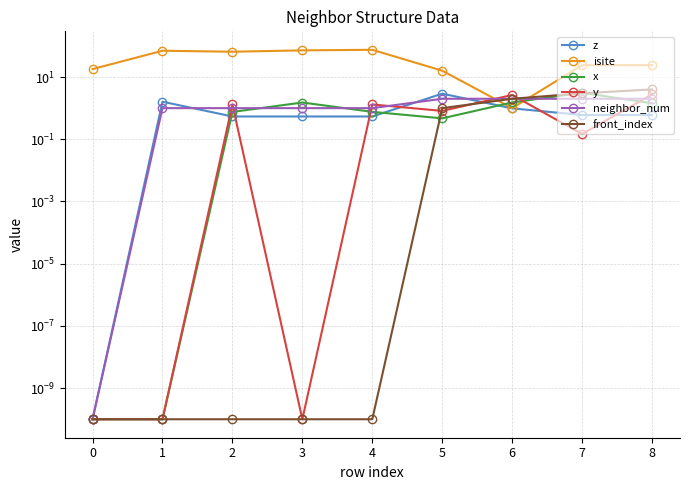

List the labels in order of front_index value, largest first.

8, 7, 6, 5, 0, 1, 2, 3, 4